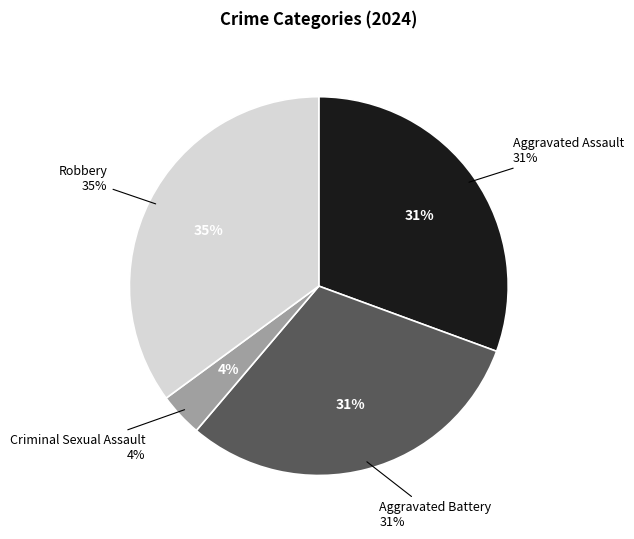

Does Robbery account for over 50% of the chart?

No